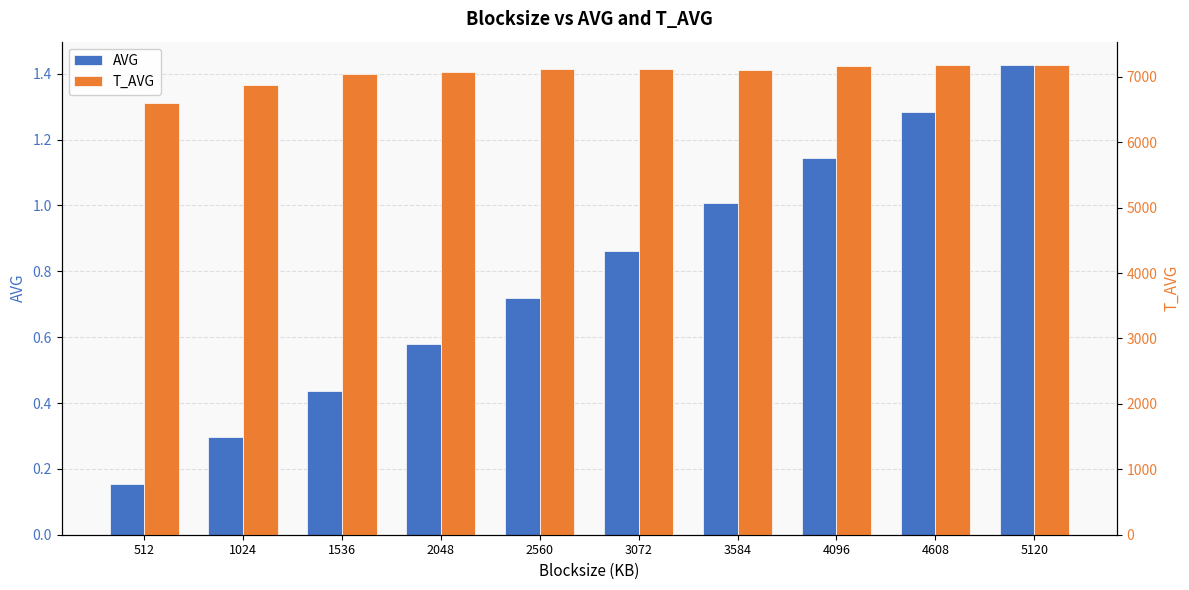

Reading right to left, list all the values displayed in this chart.

AVG: 1.4	1.3	1.1	1.0	0.9	0.7	0.6	0.4	0.3	0.2
T_AVG: 7179.0	7174.0	7164.0	7106.0	7122.0	7113.0	7075.0	7041.0	6868.0	6602.0